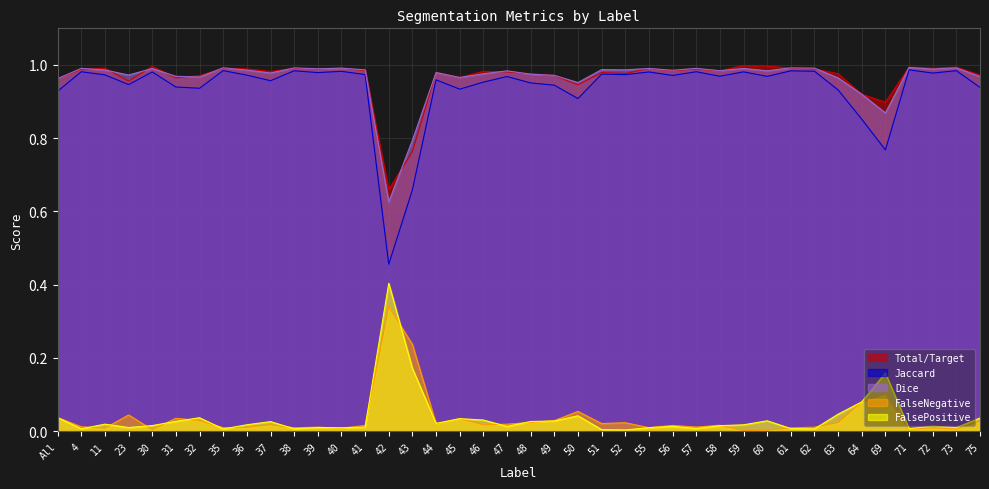

Where is the first local minimum for Dice?

23